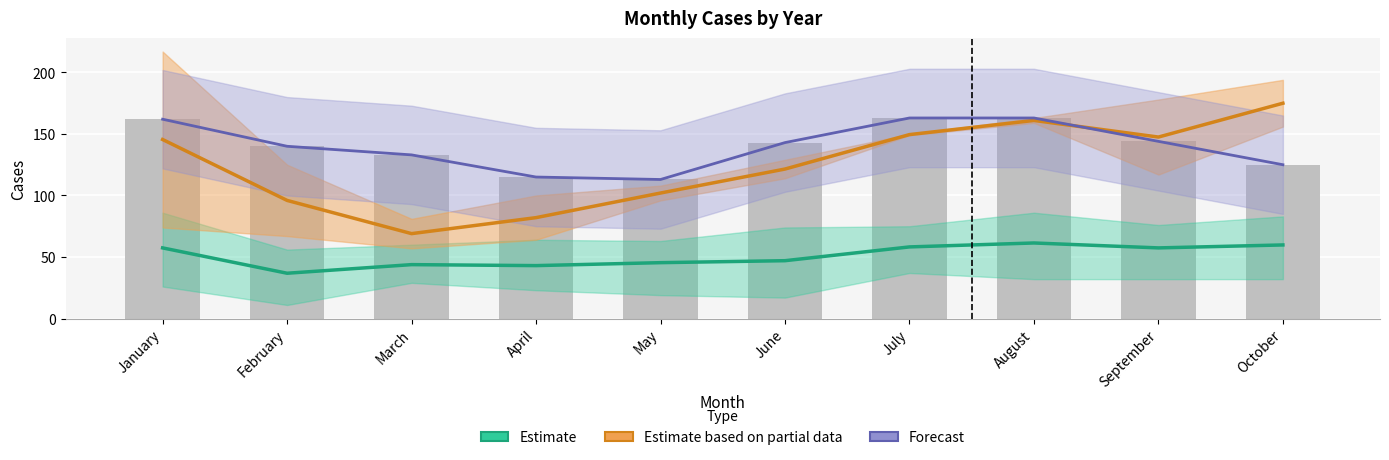

What value does the Forecast series have at July?

163.0